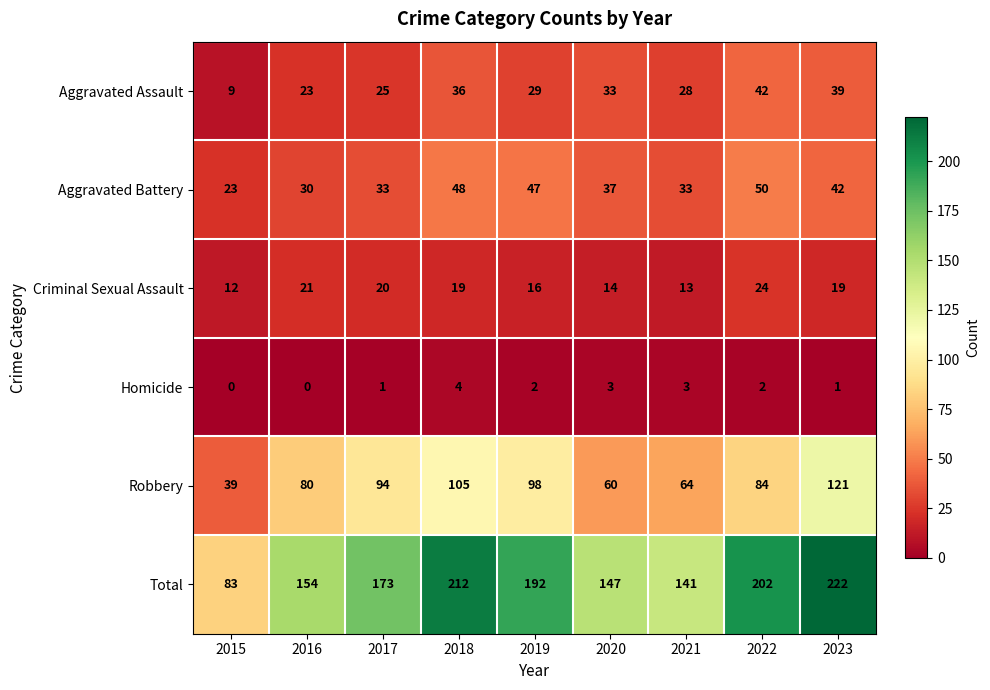

The value of Robbery at 2017 is 94. True or false?

True